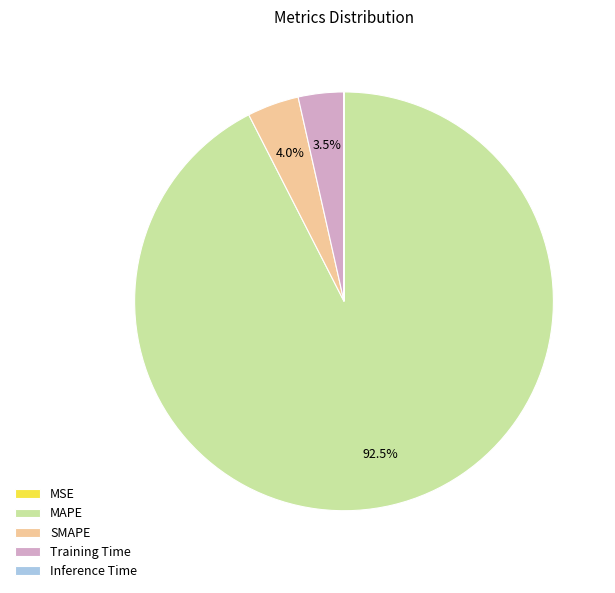

Does MAPE represent more than half of the total?

Yes